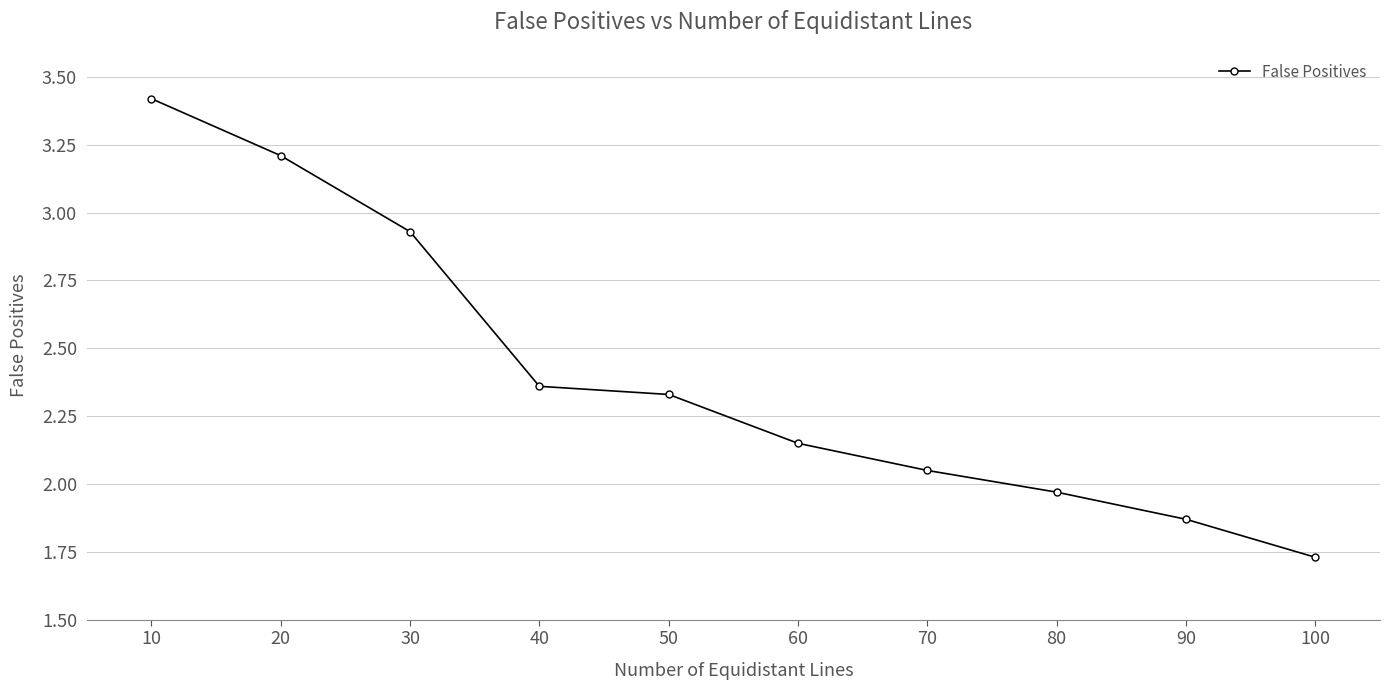

At which category does the chart reach its minimum across all series?

100